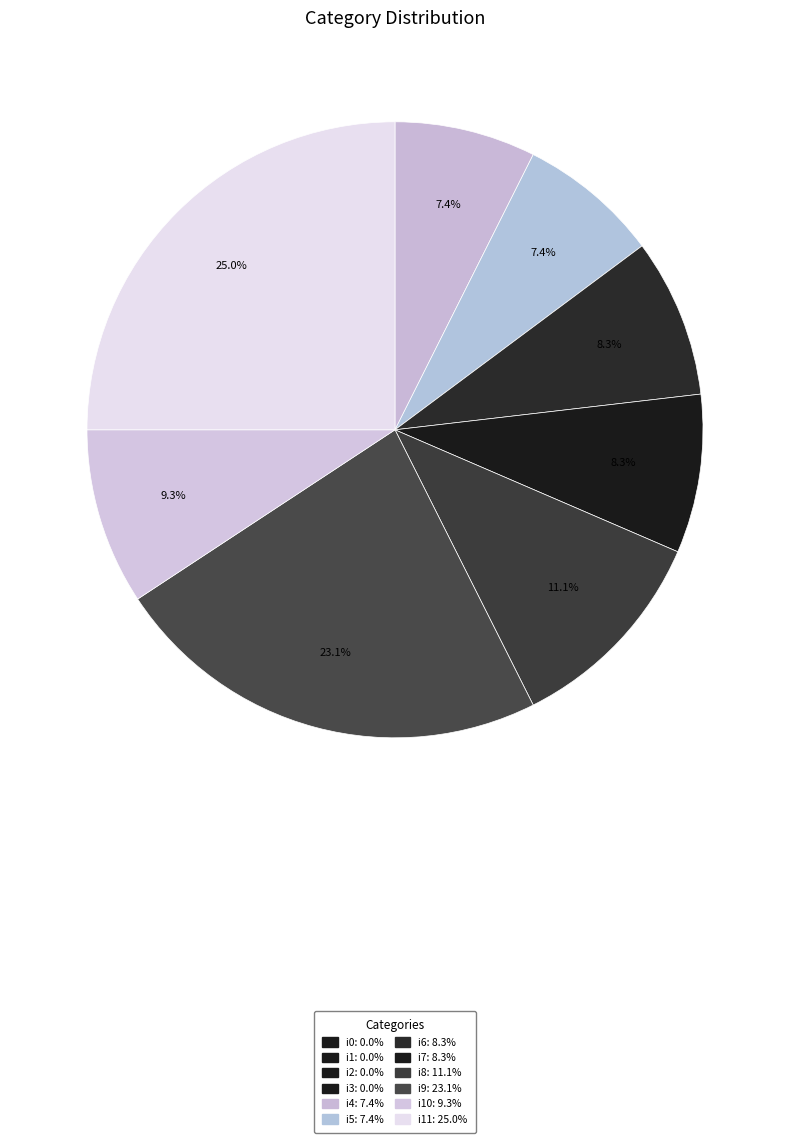

How many segments does this pie chart have?

8